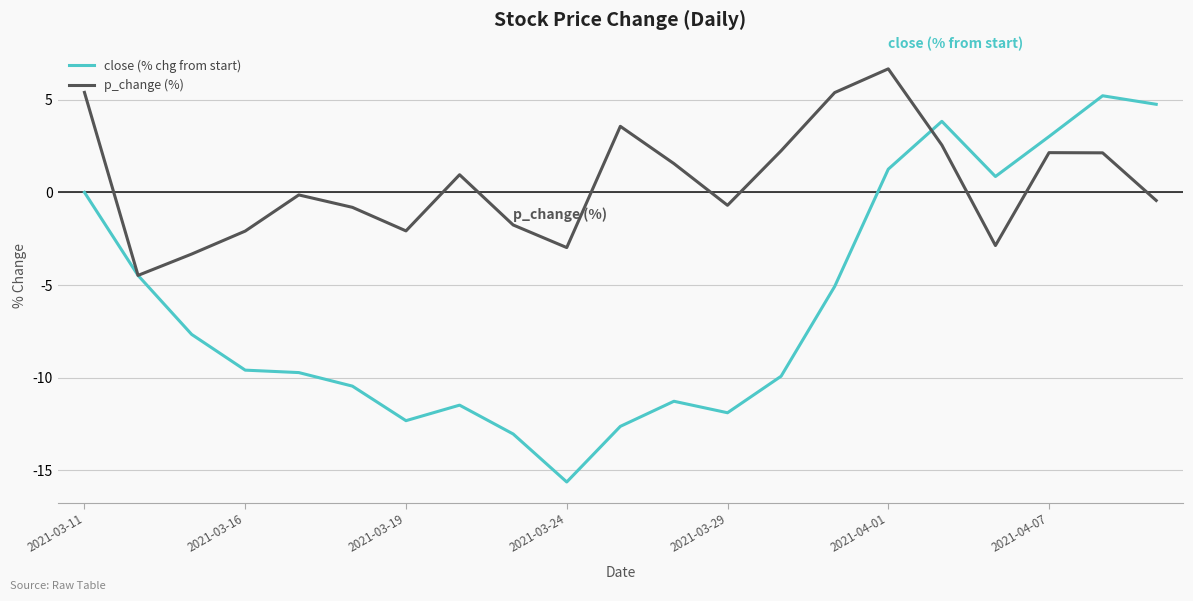

What is the highest value of the close (% chg from start) series?

5.2